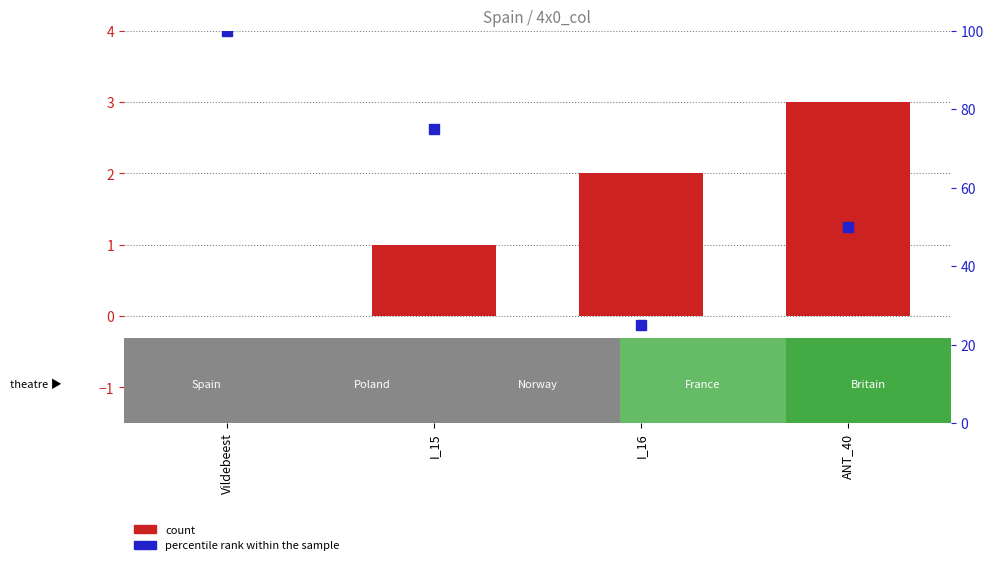

The count series shows 2 at I_16. True or false?

True